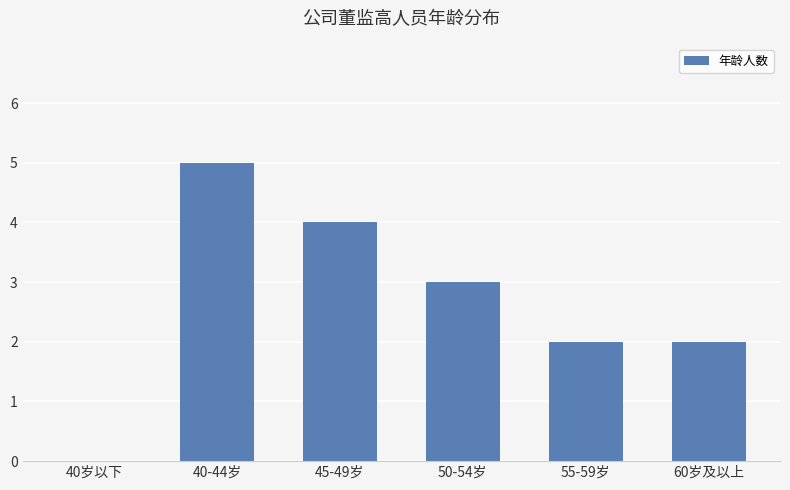

What value does the data have at 55-59岁?

2